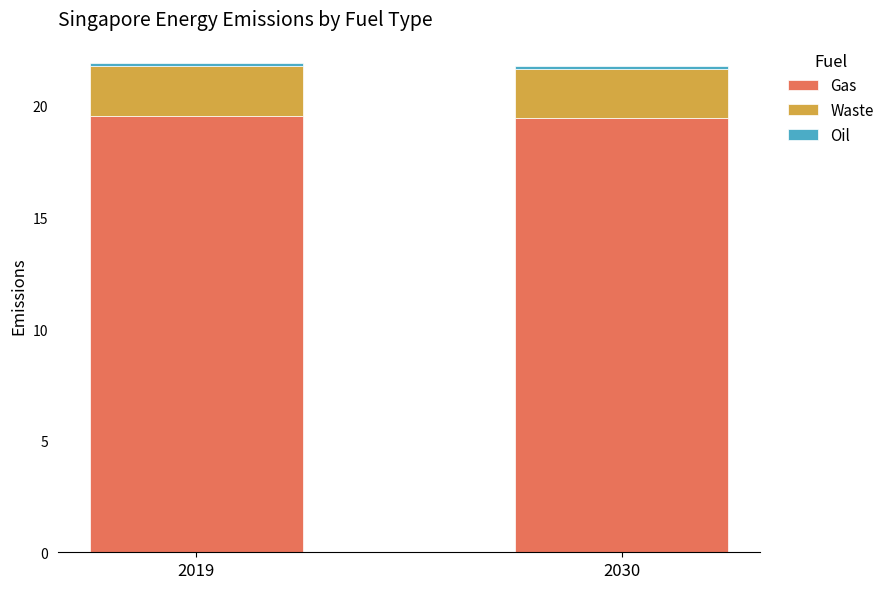

What is the minimum value for Gas?

19.5